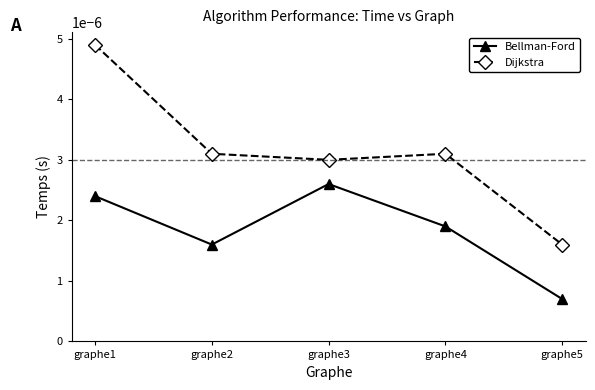

Rank the series by their maximum value, from lowest to highest.

Bellman-Ford, Dijkstra